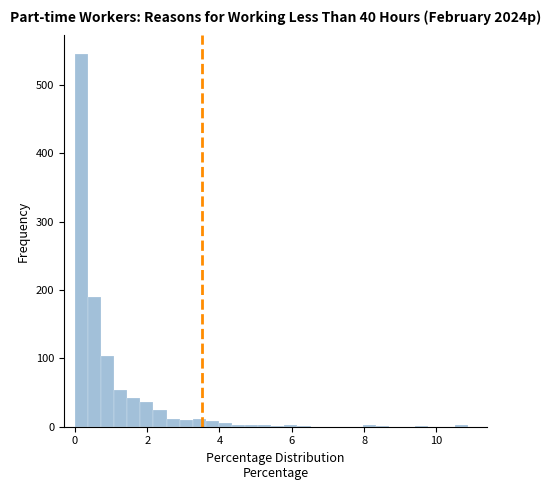

Read against the x-axis, roughly where is the centre of the tallest bar?

0.2